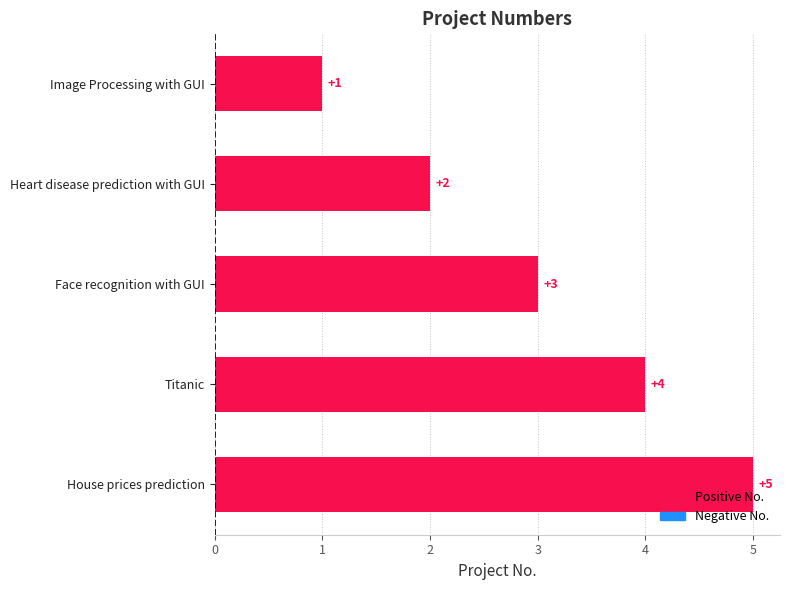

What is the ratio of the value at Face recognition with GUI to the value at Heart disease prediction with GUI?

1.5